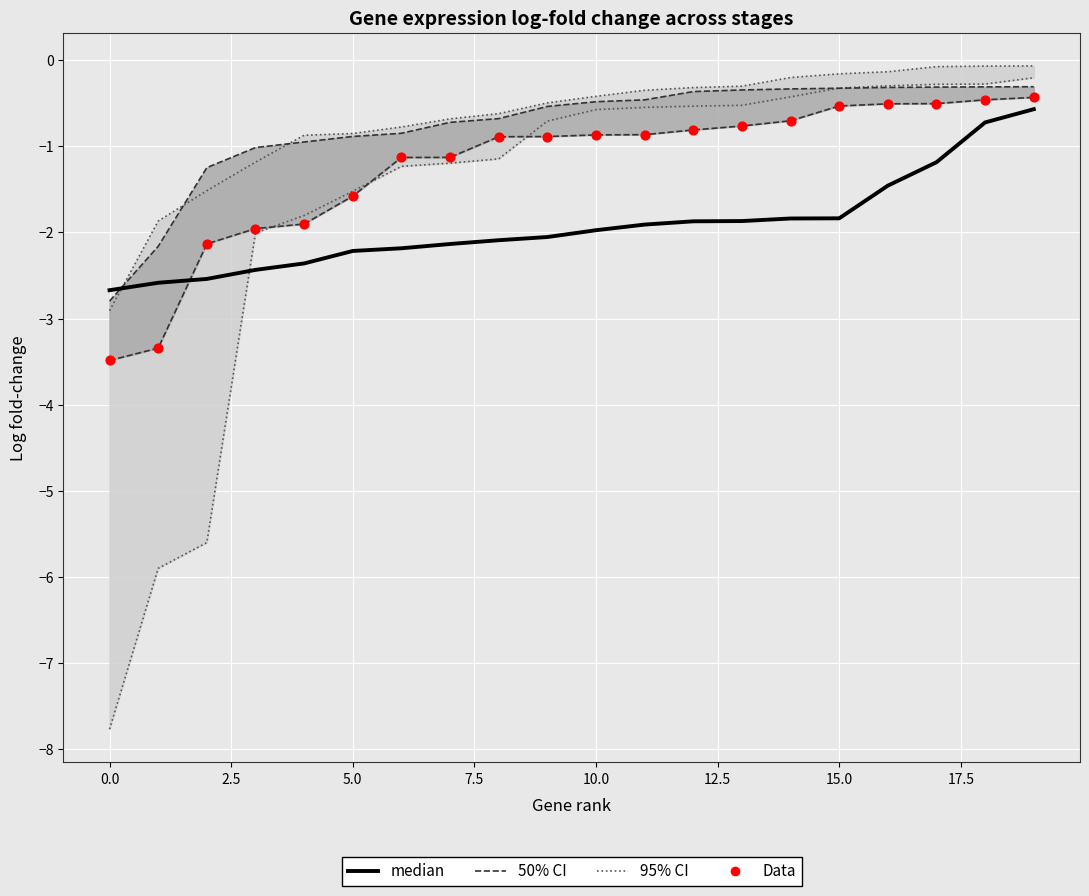

Is the value of median at 12 greater than the value of Data at 10.0?

No